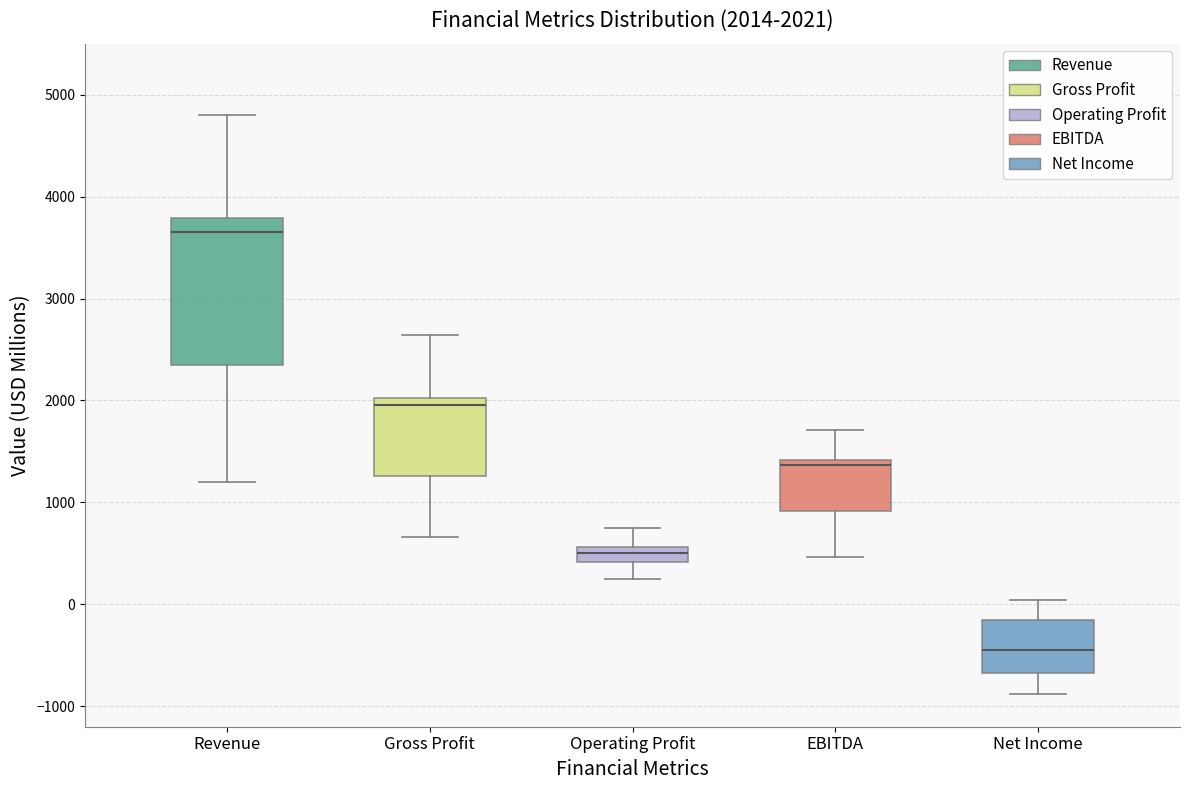

Which box has the highest median line?

Revenue